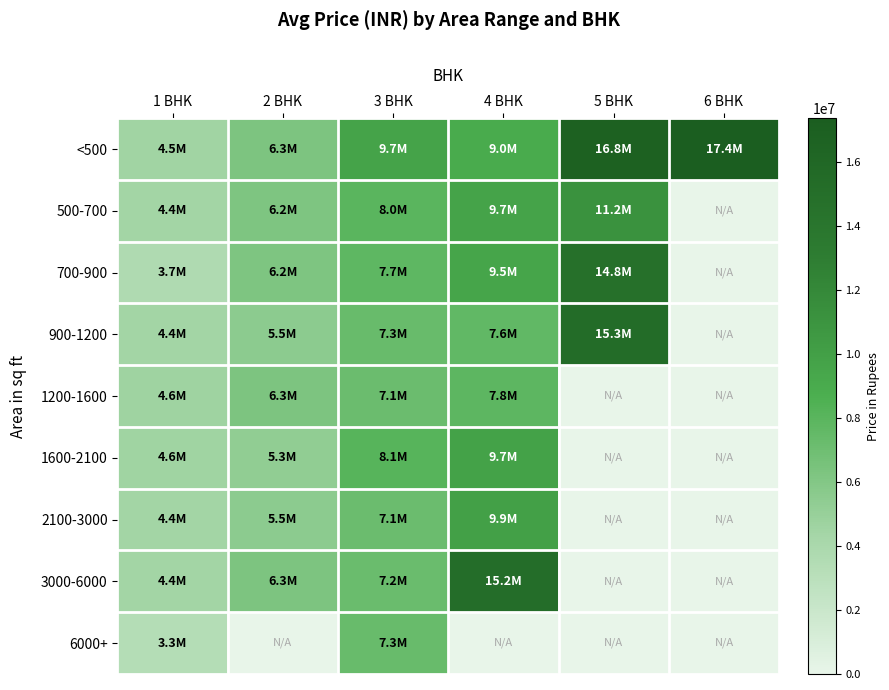

What is the spread (max minus min) of values at 3 BHK?

2535000